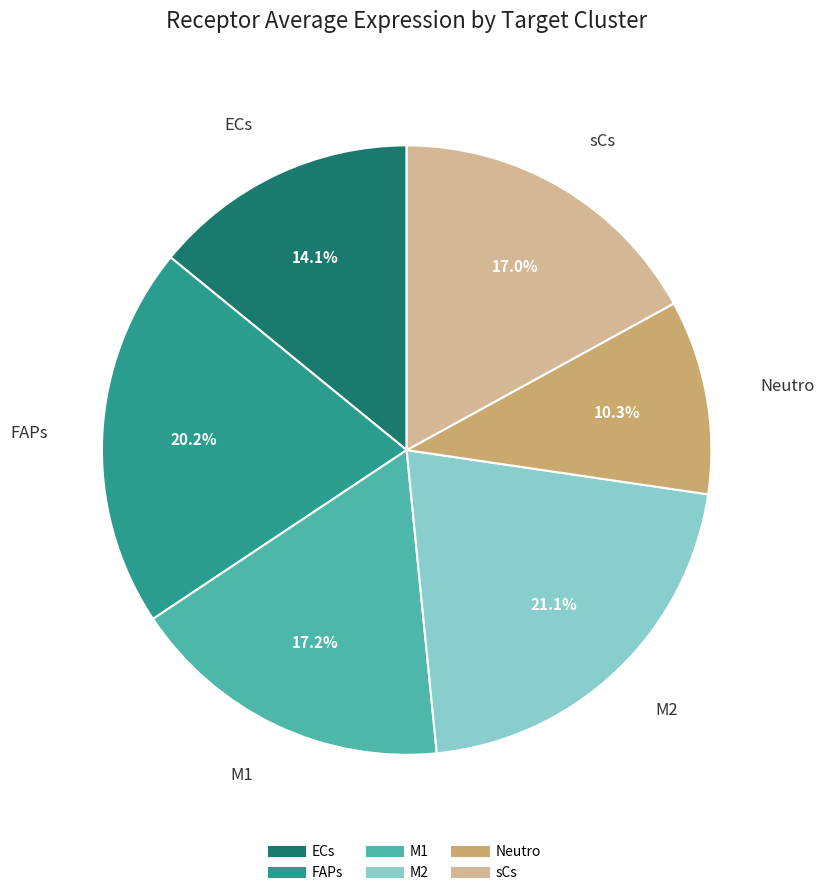

How many segments does this pie chart have?

6